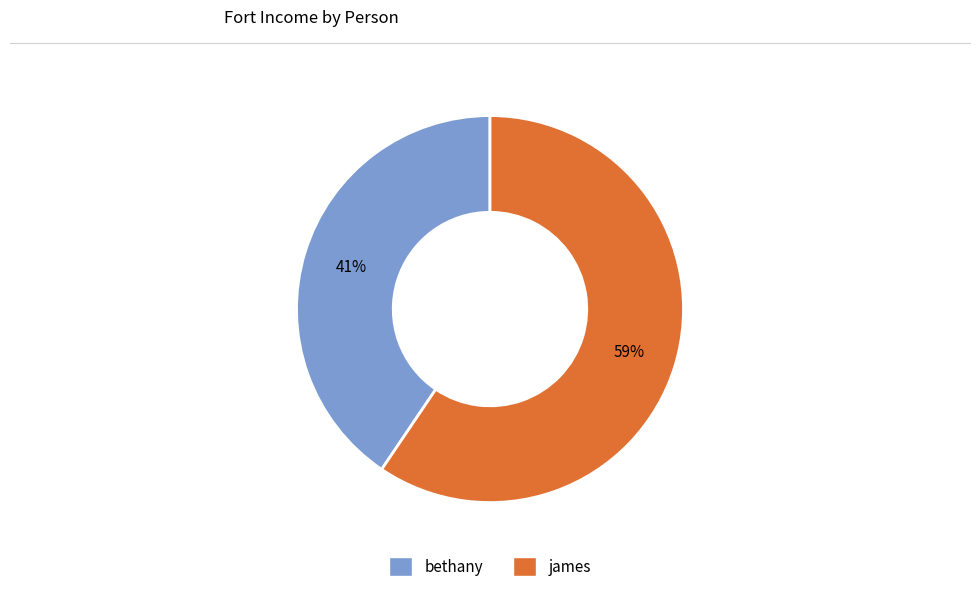

To the nearest percent, what portion does james represent?

59%